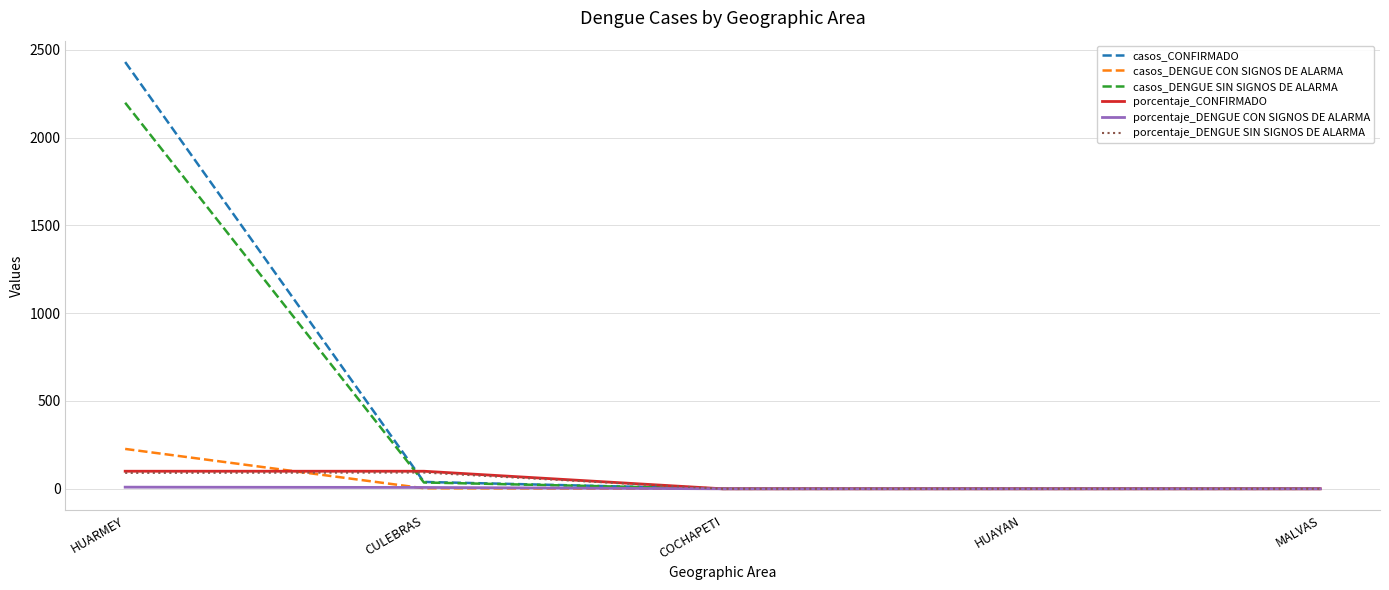

Which series has the largest range (max minus min)?

casos_CONFIRMADO